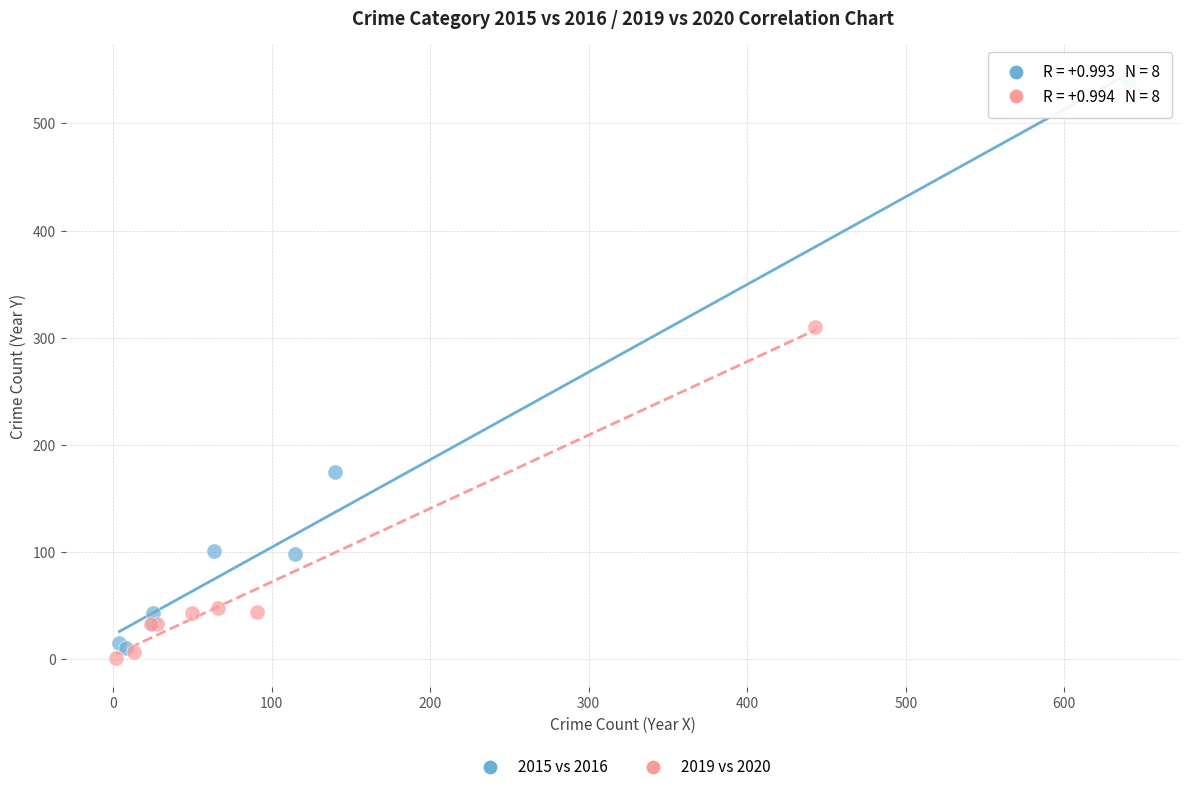

Which series contains the highest Y value?

2015 vs 2016